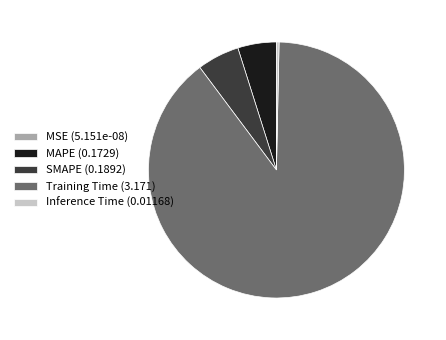

Which has a higher value, MAPE (0.1729) or Training Time (3.171)?

Training Time (3.171)